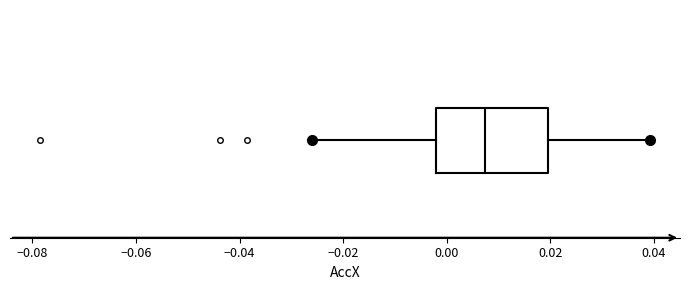

Transcribe this box plot: give where the median line is, the range the box spans, and where the two whiskers end, as read against the x-axis. The values are not printed on the chart, so give them approximately, as read against the axis.

median 0.008, box -0.002 to 0.020, whiskers -0.026 to 0.040